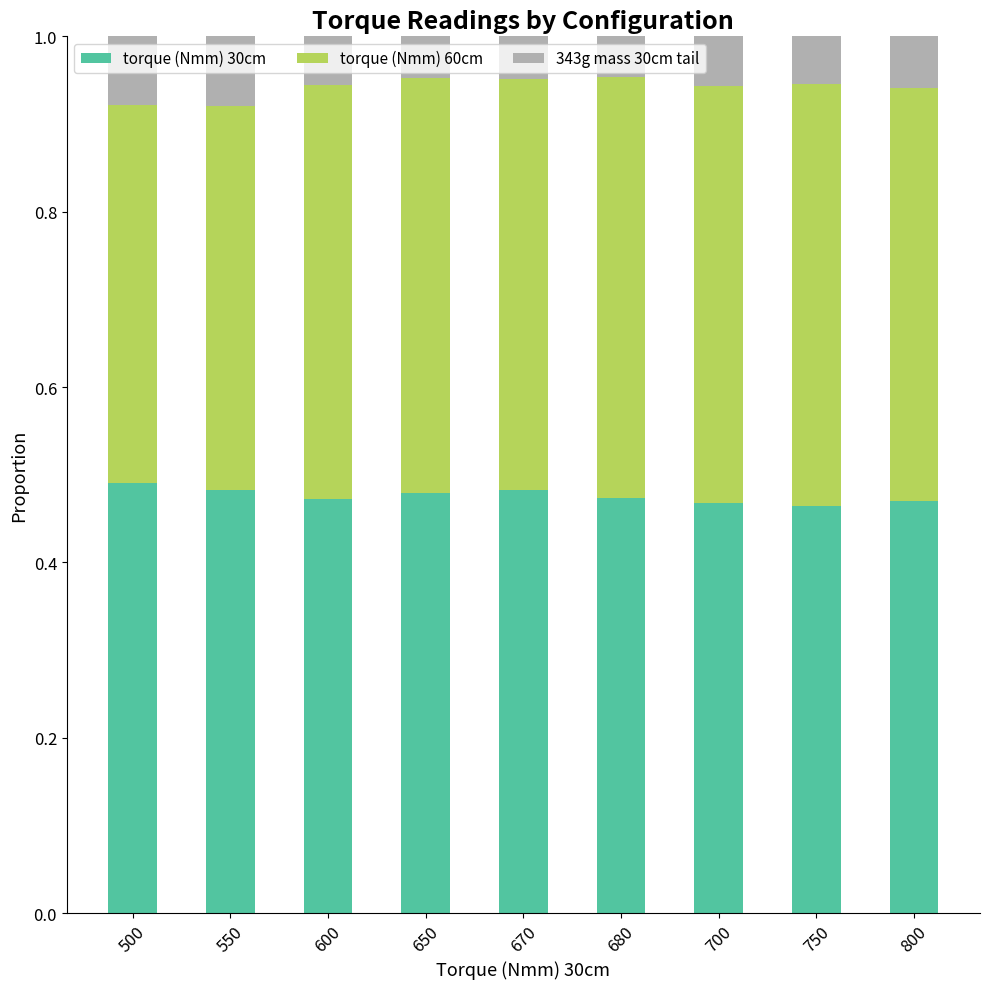

What is the total value across all series at 600?

1.0